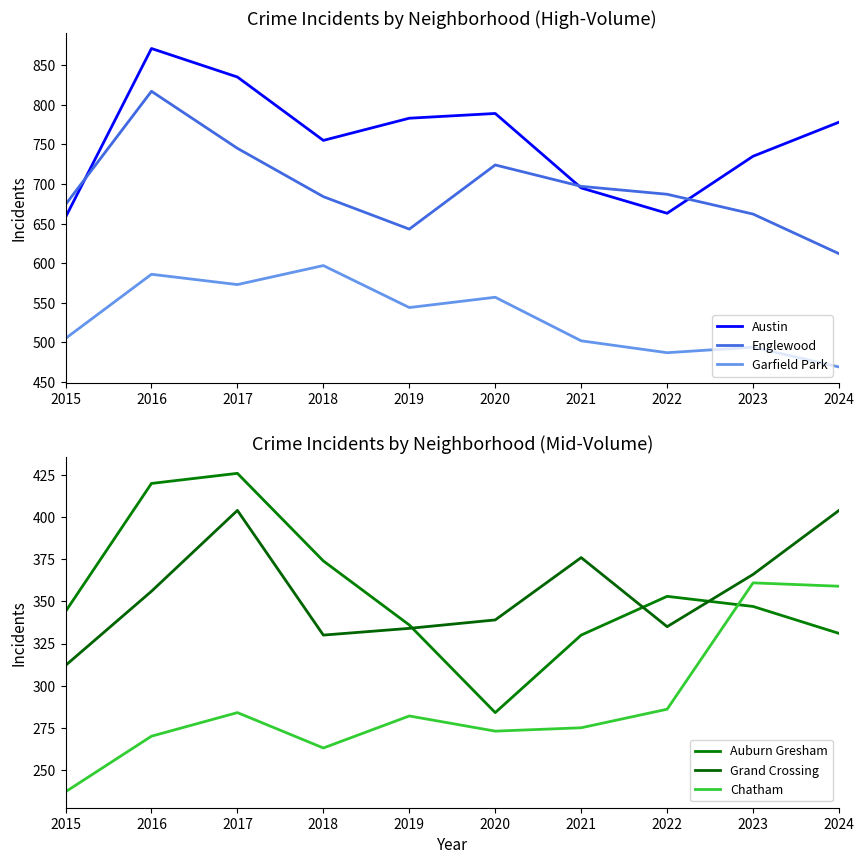

Reading right to left, what are all the values shown in this chart?

Austin: 778	735	663	695	789	783	755	835	871	658
Englewood: 612	662	687	697	724	643	684	745	817	674
Garfield Park: 469	494	487	502	557	544	597	573	586	505
Auburn Gresham: 331	347	353	330	284	336	374	426	420	344
Grand Crossing: 404	366	335	376	339	334	330	404	356	312
Chatham: 359	361	286	275	273	282	263	284	270	237